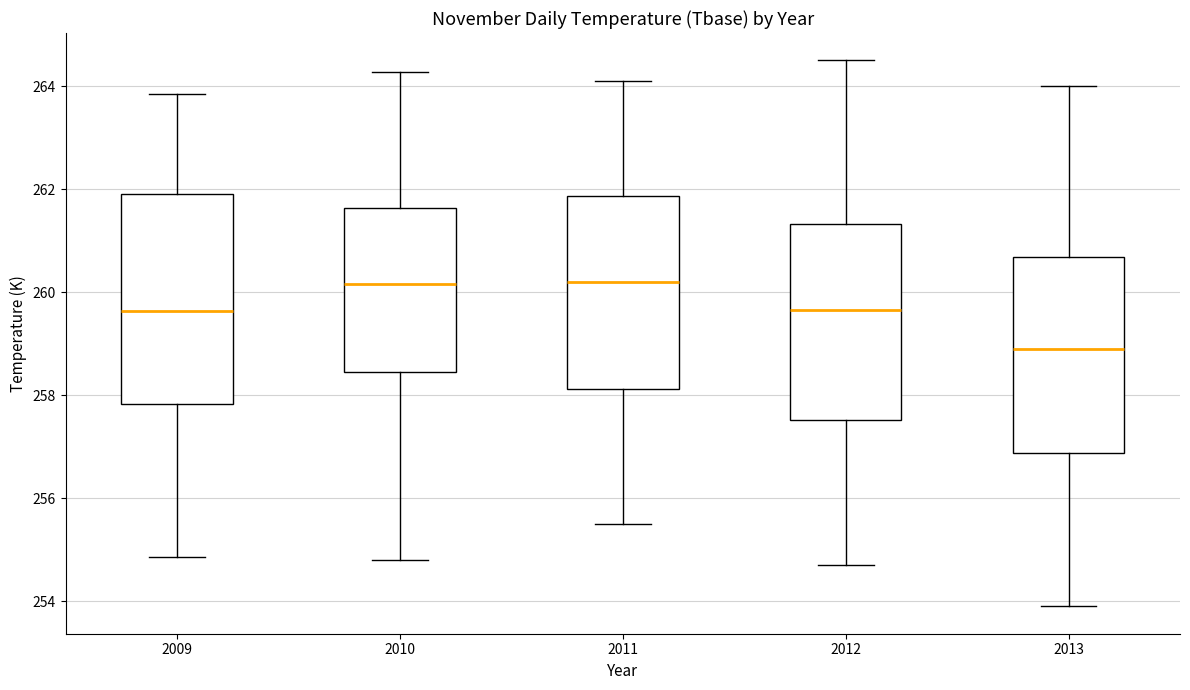

Comparing the boxes themselves (not the whiskers), which one is the tallest?

2009